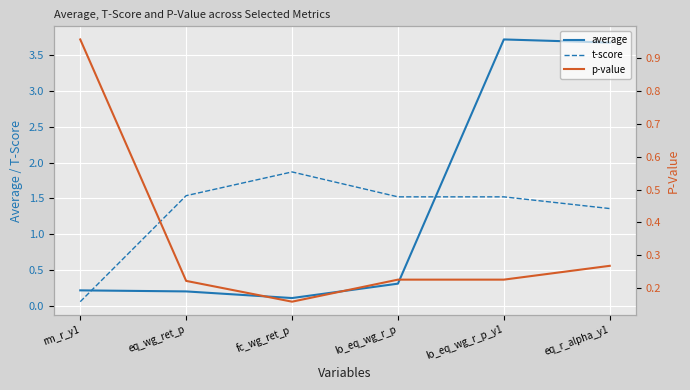

After their last crossing, which series has the higher values: p-value or t-score?

t-score